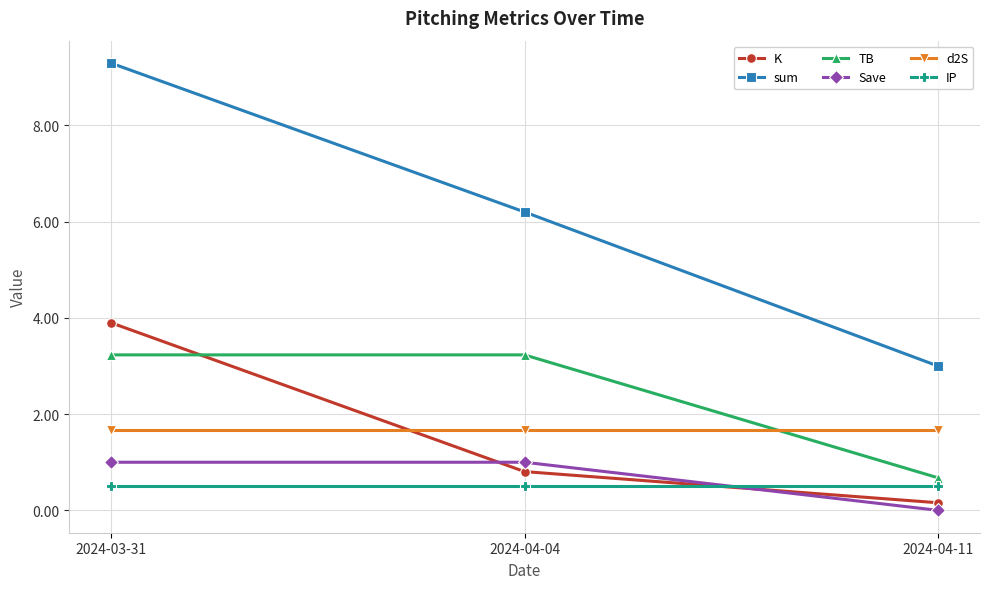

What is the minimum value for TB?

0.7